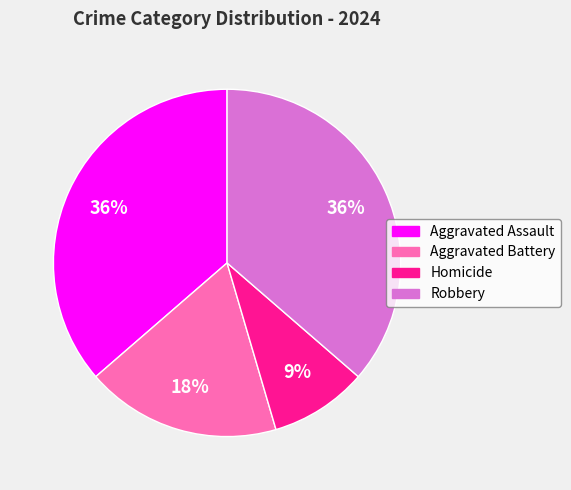

To the nearest percent, what is the combined percentage of Aggravated Assault and Homicide?

45%